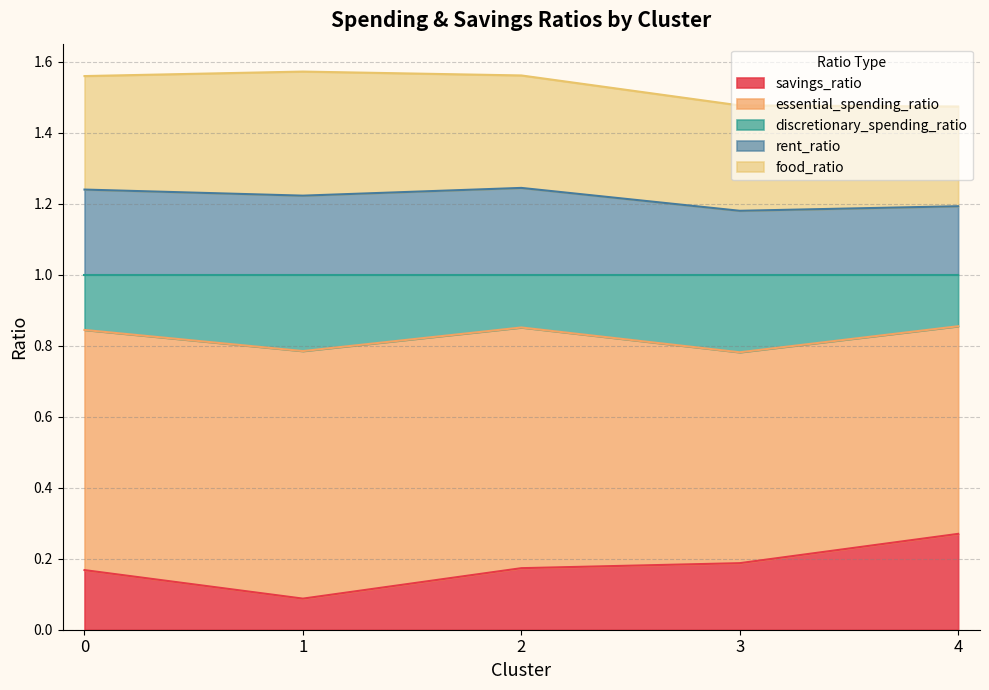

Is it true that savings_ratio equals 0.1 at 1?

True